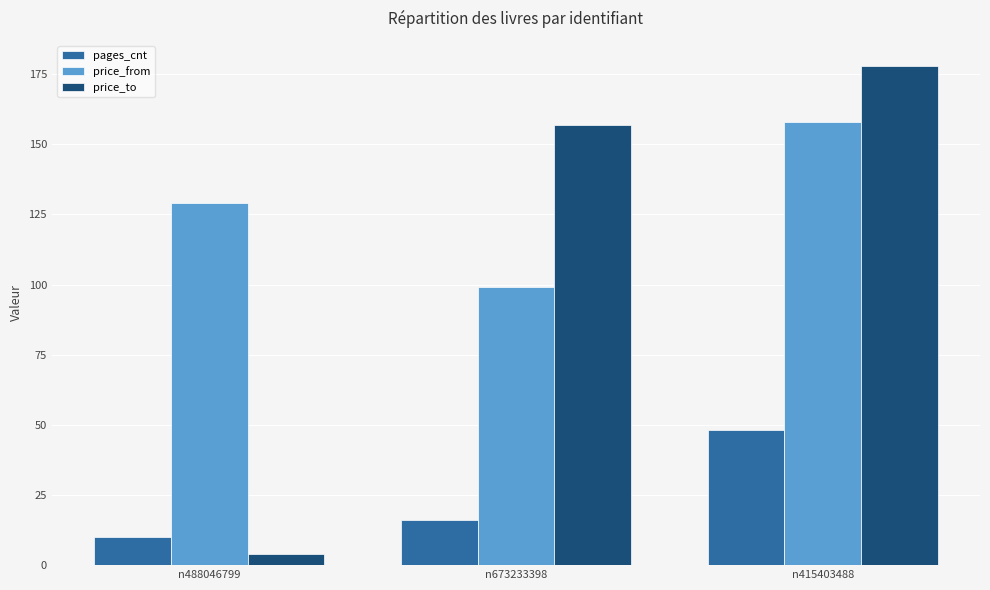

What is the difference between the pages_cnt values at n673233398 and n488046799?

6